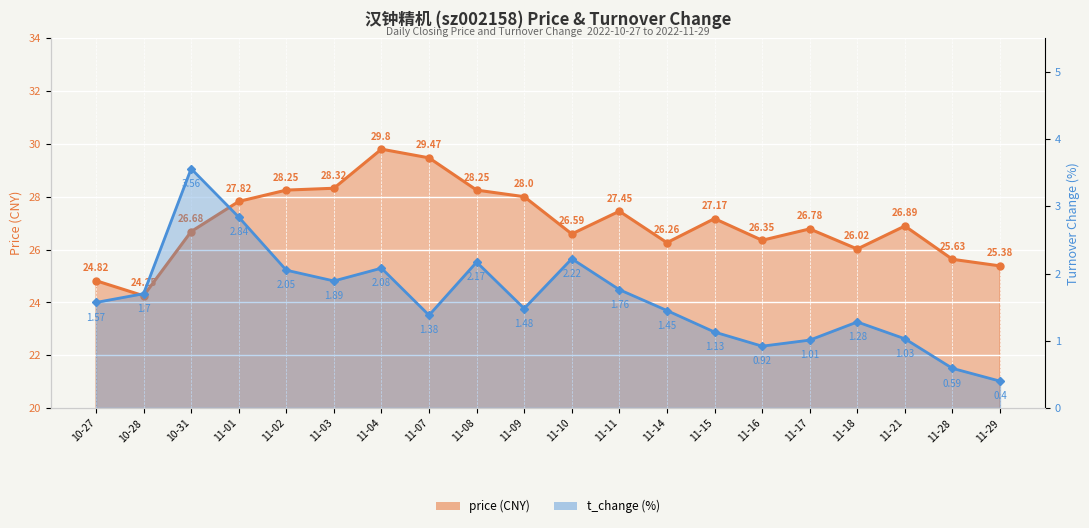

What is the difference between the second highest and second lowest values in the price series?

4.6